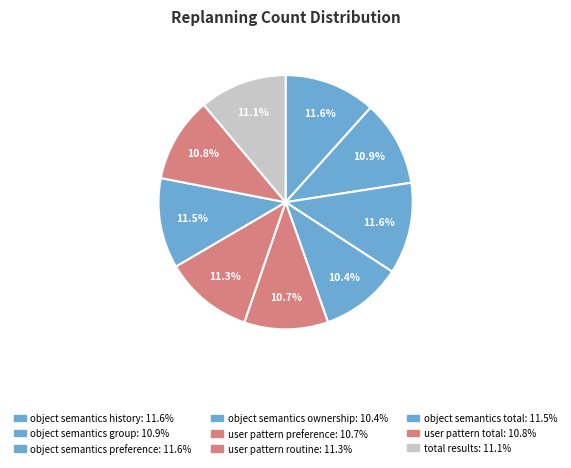

How many slices are in this pie chart?

9